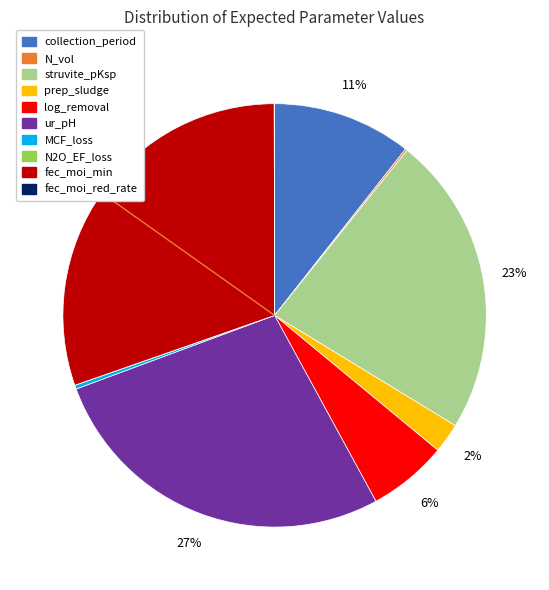

Which has a higher value, ur_pH or struvite_pKsp?

ur_pH